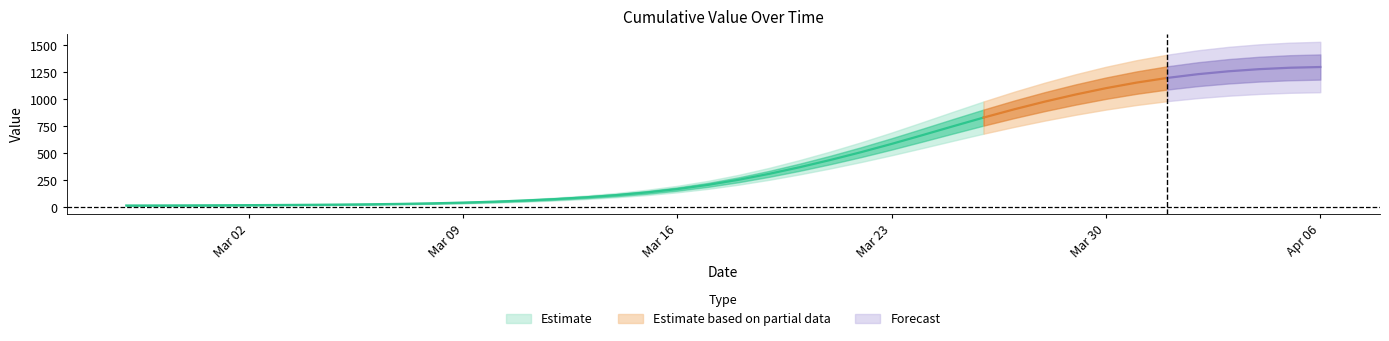

The value at 2020-03-12 is 22. True or false?

False